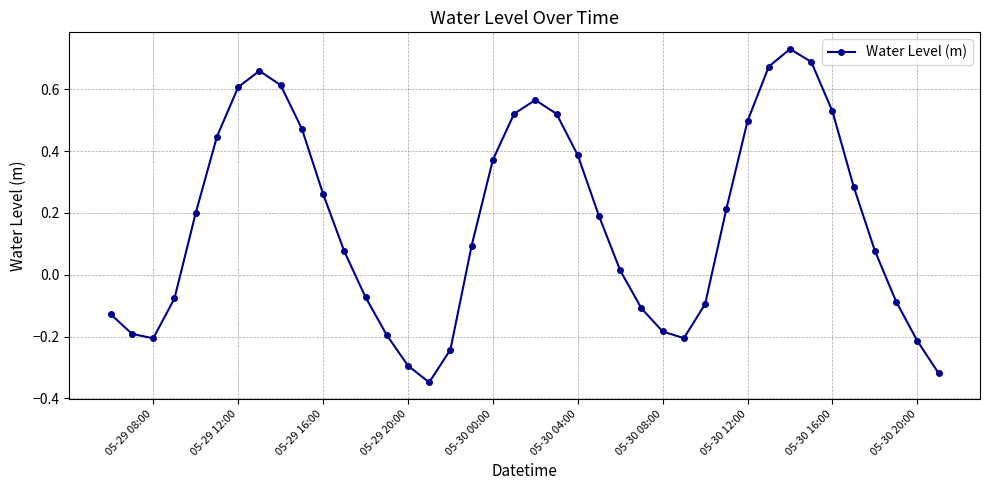

Count the number of data series in this chart.

1